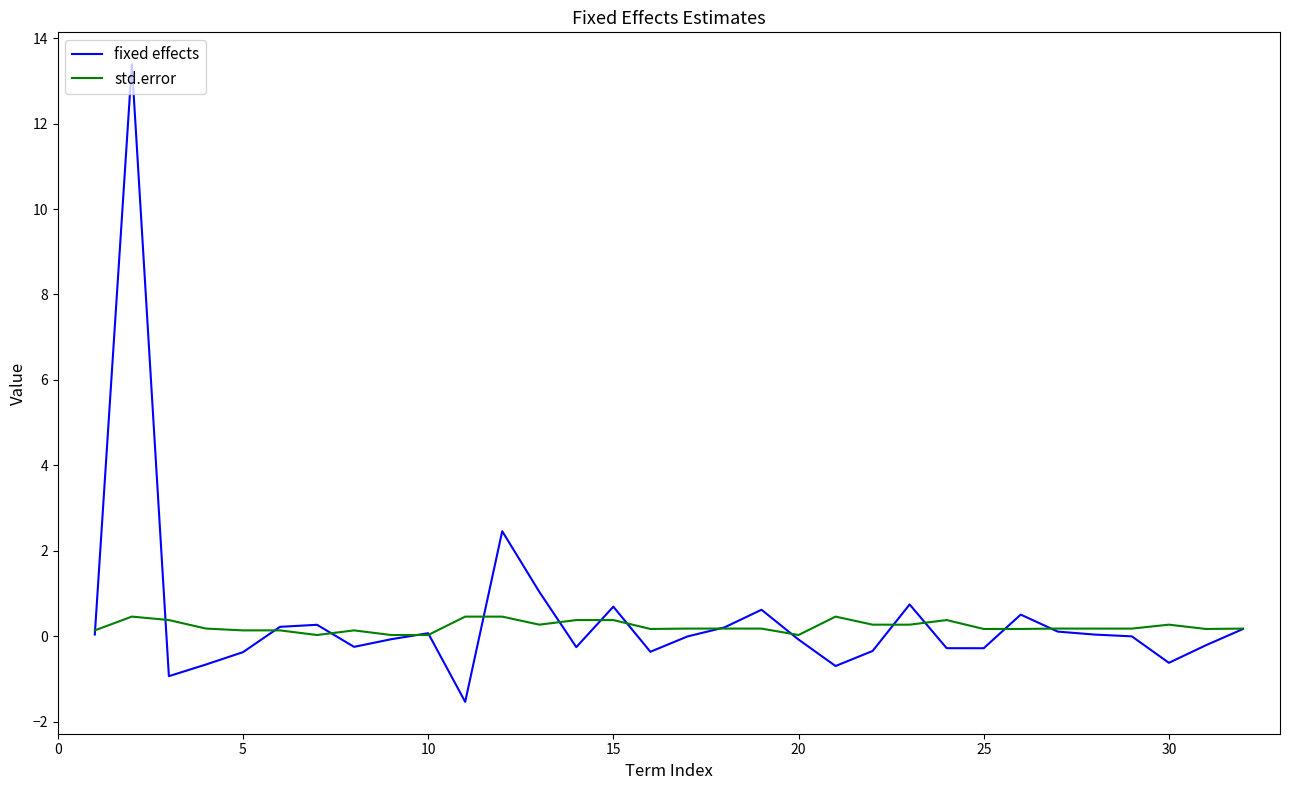

Rank the series by their average value, from lowest to highest.

std.error, fixed effects